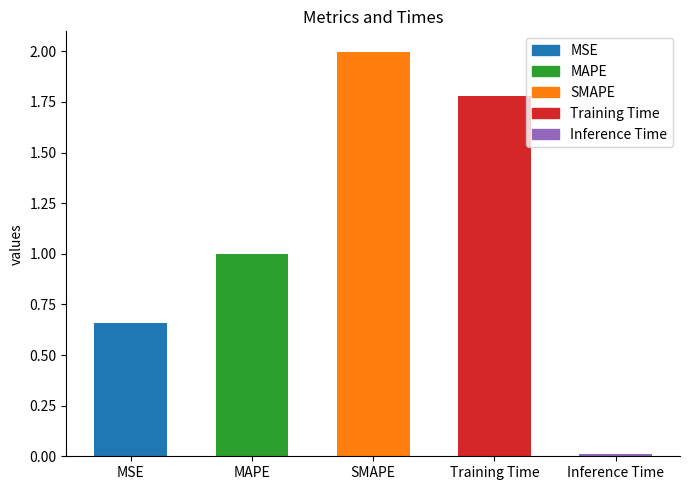

What is the value of the 2nd bar from the left?

1.0